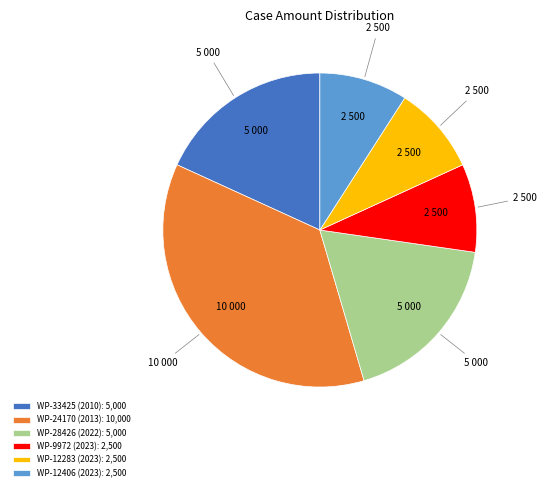

True or false: WP-9972 (2023): 2,500 accounts for 9% of the total.

True